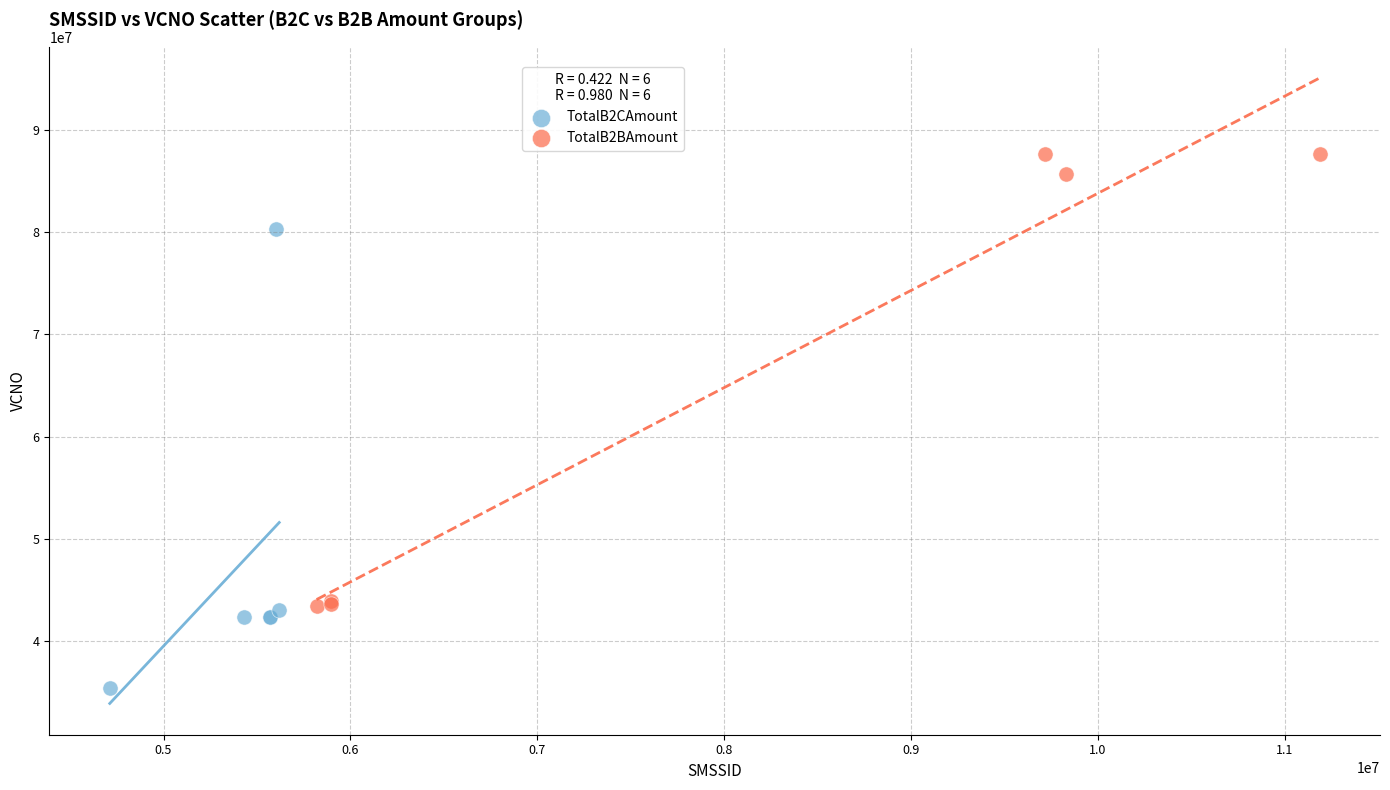

Which series contains the lowest Y value?

TotalB2CAmount